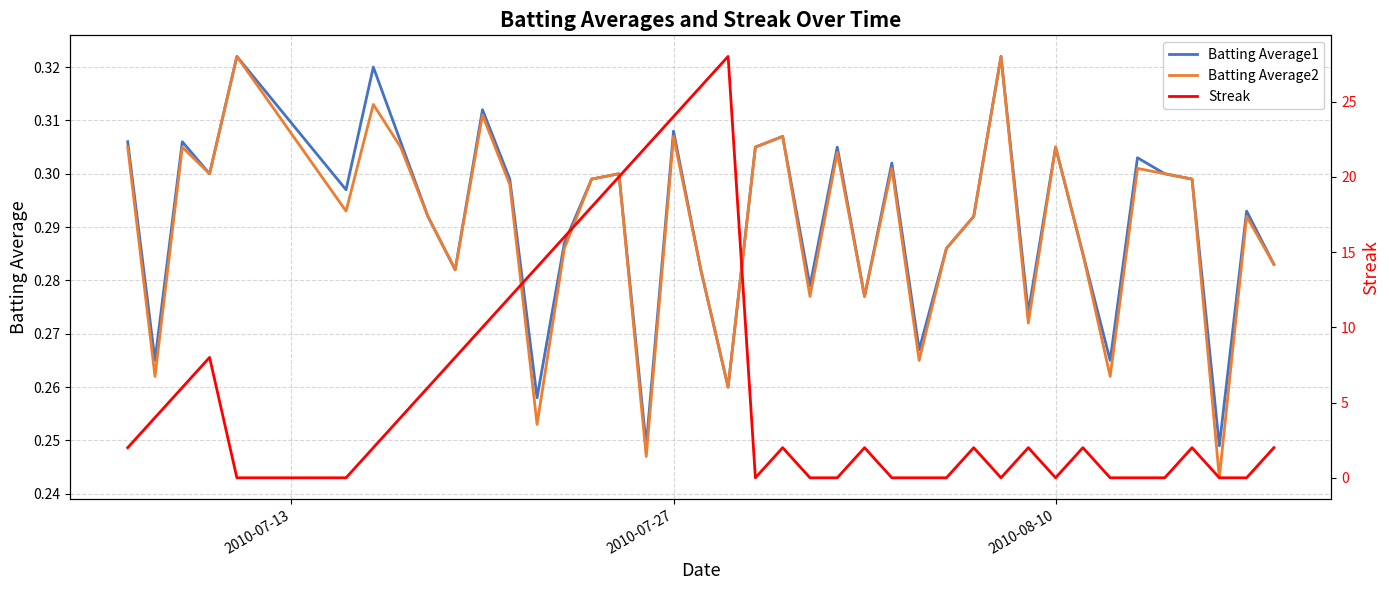

The Batting Average1 series shows 0.5 at 2010-07-27. True or false?

False